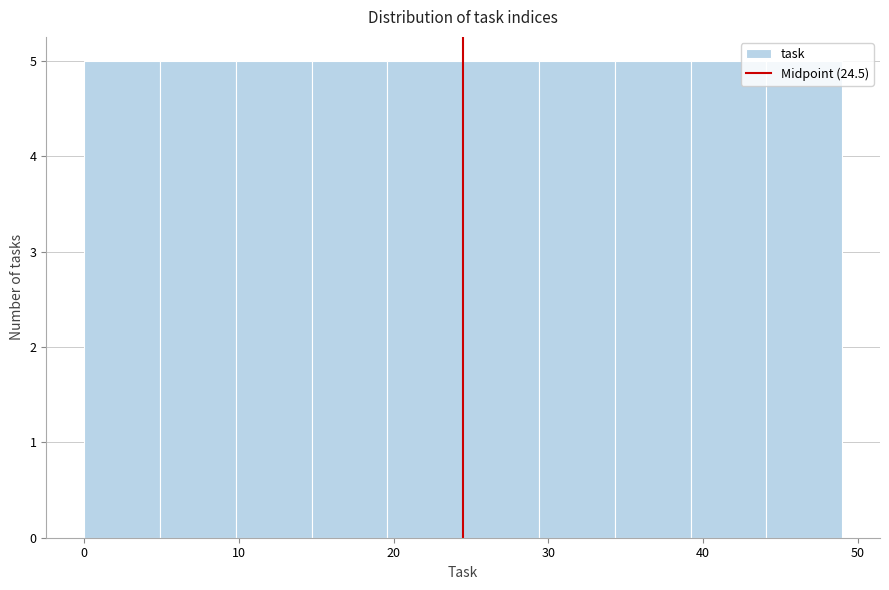

Reading left to right, list every bar in this chart as the range it spans on the x-axis followed by its height. Neither the bar edges nor the heights are printed on the chart, so give them approximately, as read against the axes.

0.0 to 4.9: 5
4.9 to 9.8: 5
9.8 to 14.7: 5
14.7 to 19.6: 5
19.6 to 24.5: 5
24.5 to 29.4: 5
29.4 to 34.3: 5
34.3 to 39.2: 5
39.2 to 44.1: 5
44.1 to 49.0: 5